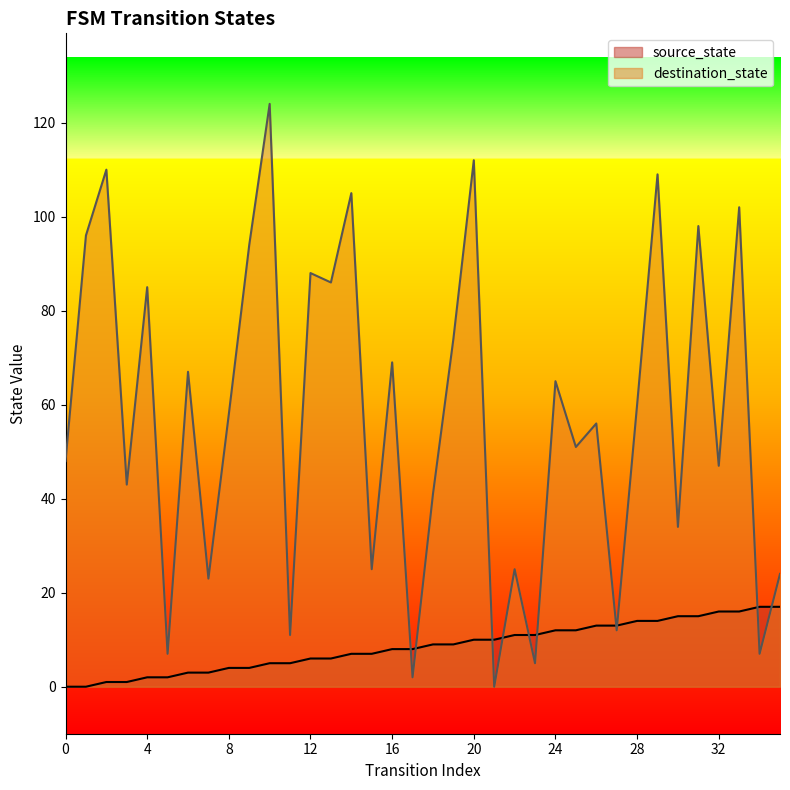

Is it true that source_state equals 17 at 21?

False